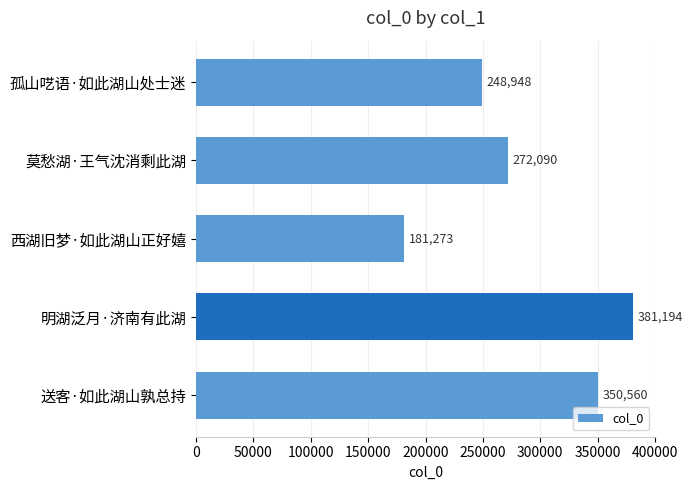

Reading top to bottom, extract all data points from this chart.

孤山呓语·如此湖山处士迷=248948	莫愁湖·王气沈消剩此湖=272090	西湖旧梦·如此湖山正好嬉=181273	明湖泛月·济南有此湖=381194	送客·如此湖山孰总持=350560